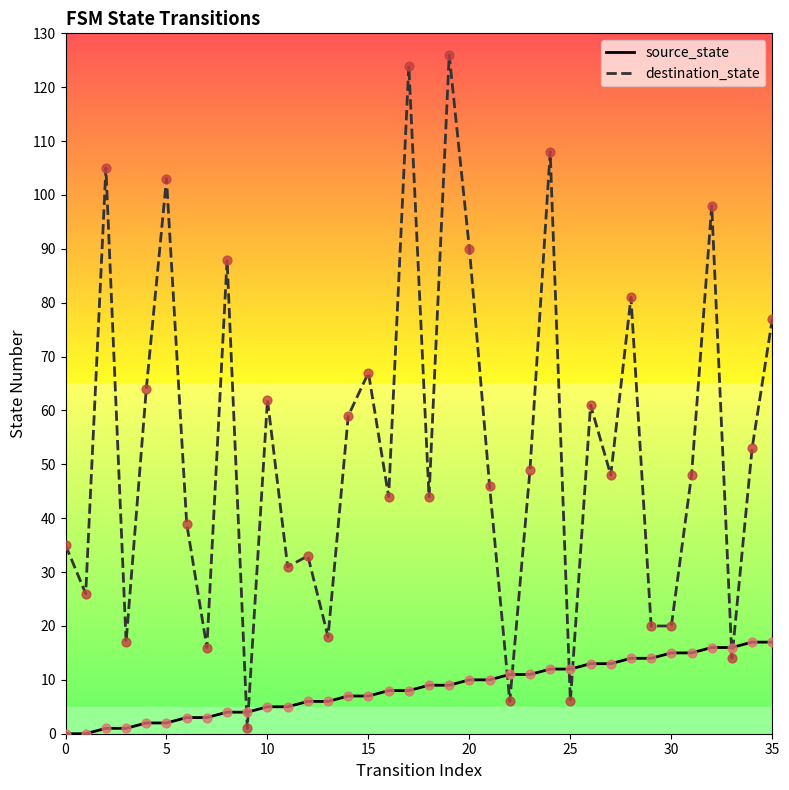

Which series has the largest total across all categories?

destination_state